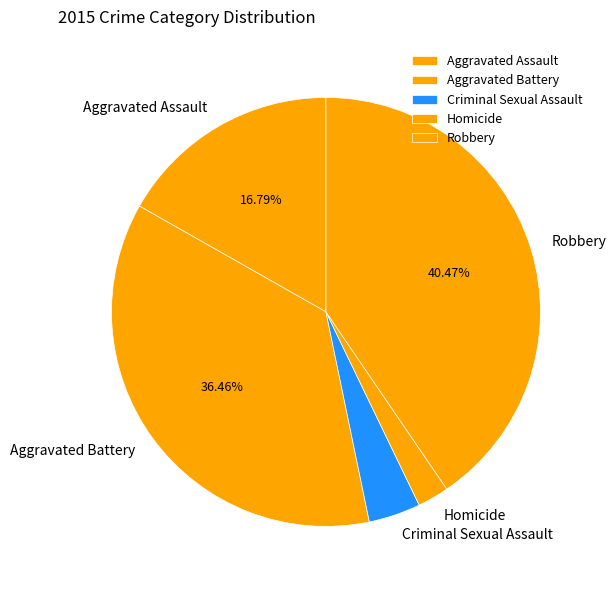

Does Homicide account for over 50% of the chart?

No